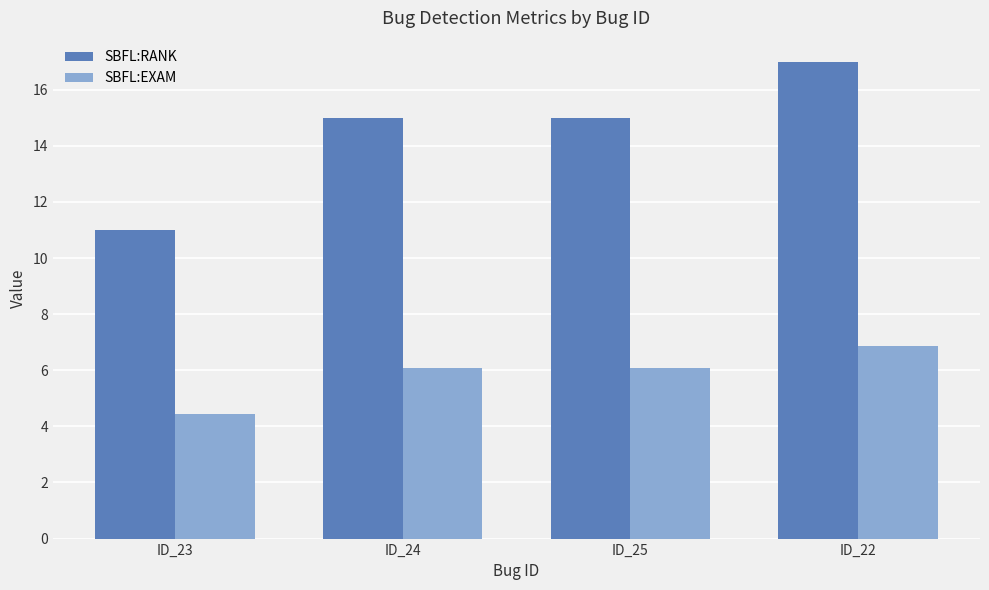

Reading left to right, what are all the values shown in this chart?

SBFL:RANK: ID_23=11.0	ID_24=15.0	ID_25=15.0	ID_22=17.0
SBFL:EXAM: ID_23=4.5	ID_24=6.1	ID_25=6.1	ID_22=6.9